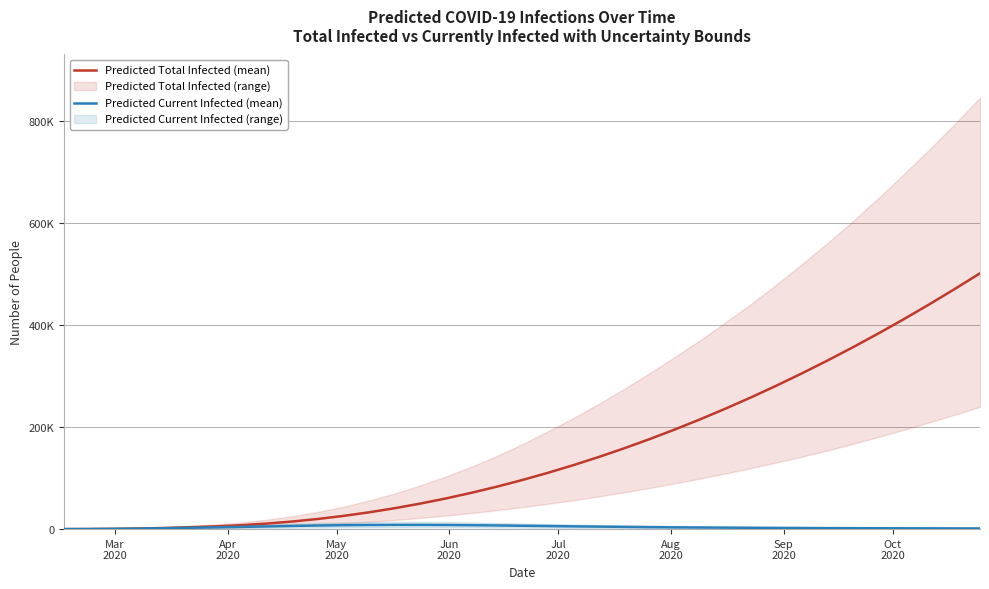

True or false: Predicted Total Infected (mean) and Predicted Current Infected (mean) cross at least once.

False